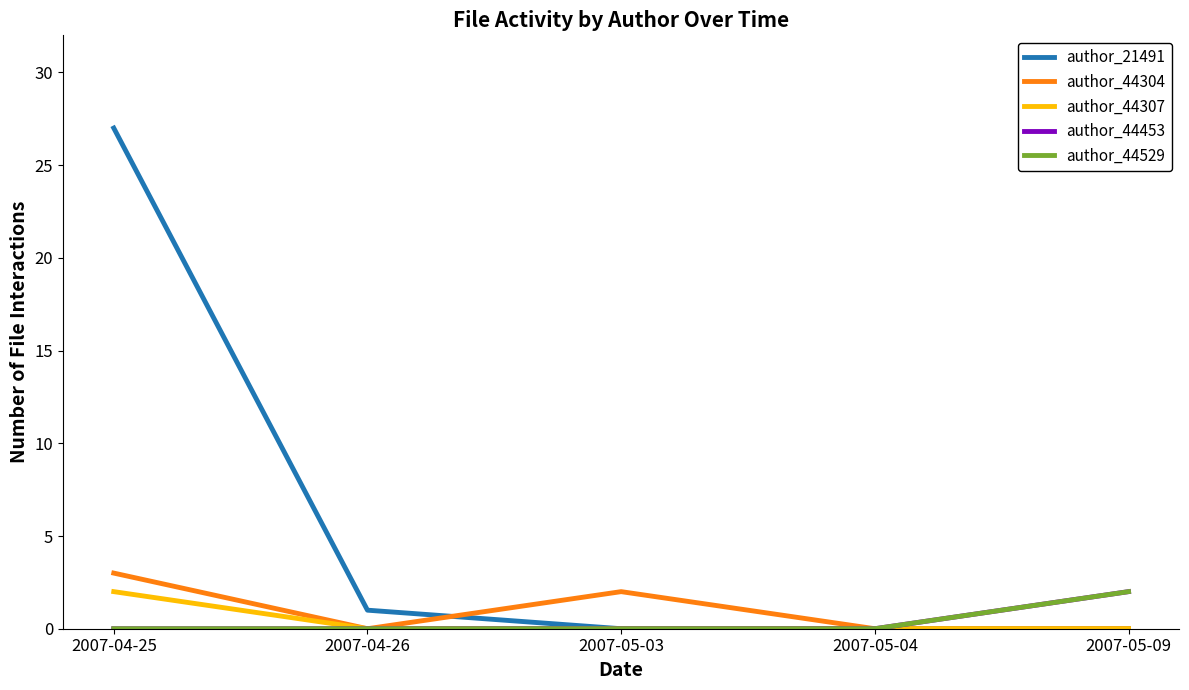

Does the chart have visible grid lines?

No